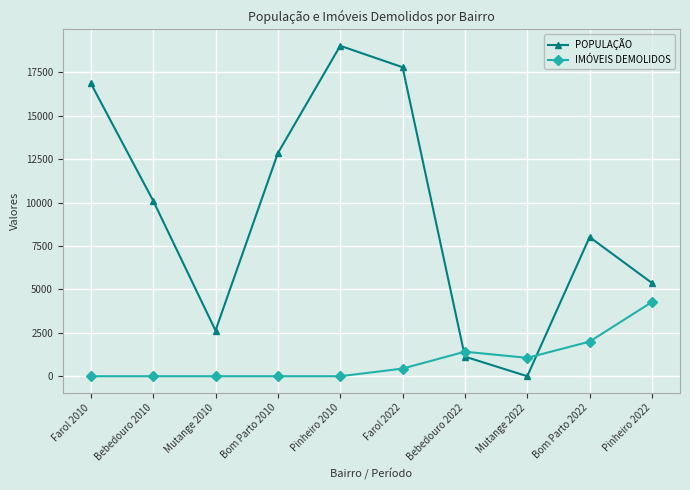

Which series changed the most between Farol 2010 and Pinheiro 2022?

POPULAÇÃO